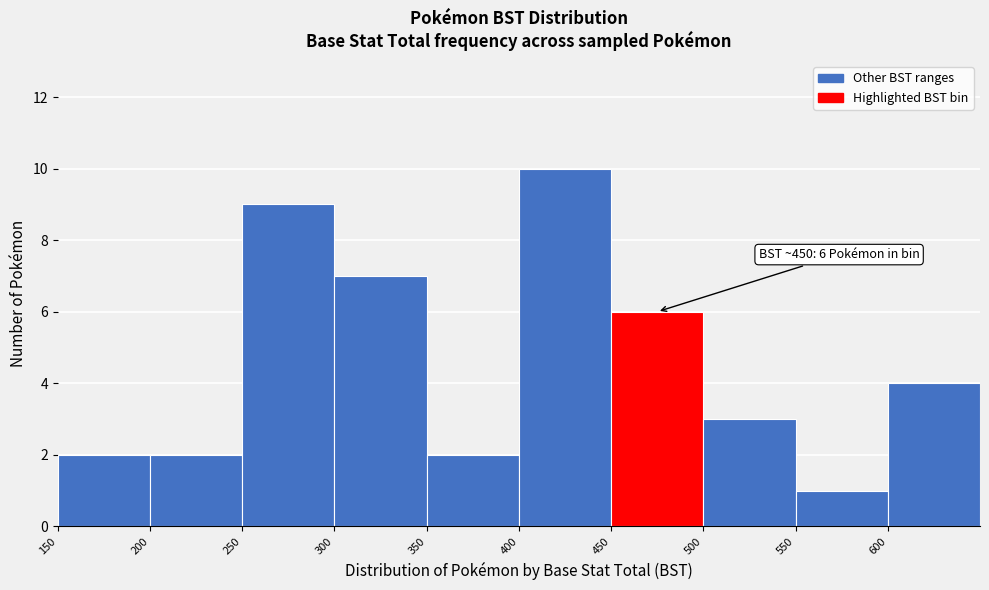

Which range on the x-axis has the tallest bar?

400 to 450